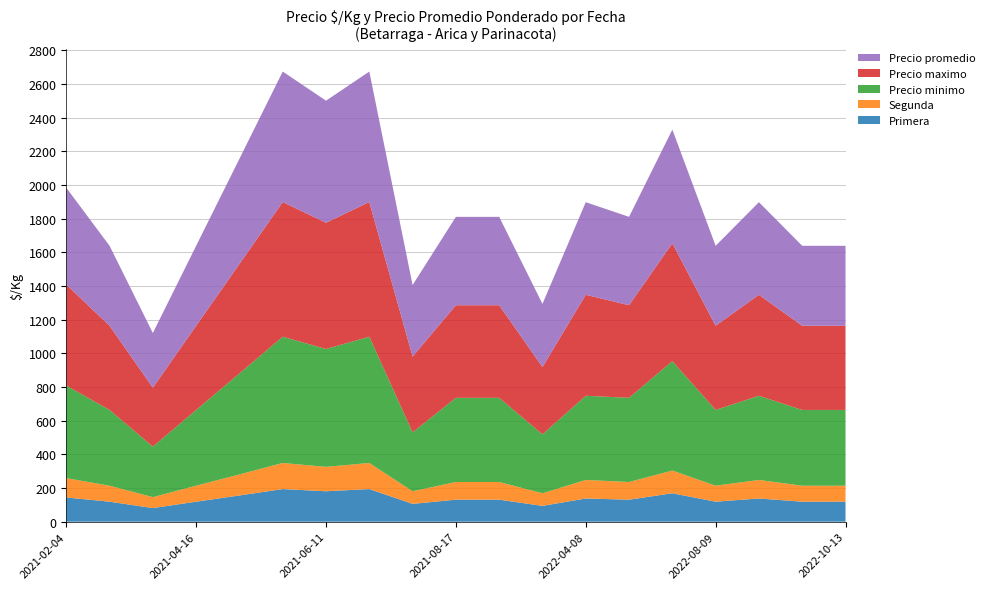

Reading left to right, list all the values displayed in this chart.

Primera: 144	119	81	119	156	194	181	194	106	131	131	94	138	131	169	119	138	119	119
Segunda: 115	95	65	95	125	155	145	155	75	105	105	75	110	105	135	95	110	95	95
Precio minimo: 550	450	300	450	600	750	700	750	350	500	500	350	500	500	650	450	500	450	450
Precio maximo: 600	500	350	500	650	800	750	800	450	550	550	400	600	550	700	500	600	500	500
Precio promedio: 575	475	325	475	625	775	725	775	425	525	525	375	550	525	675	475	550	475	475